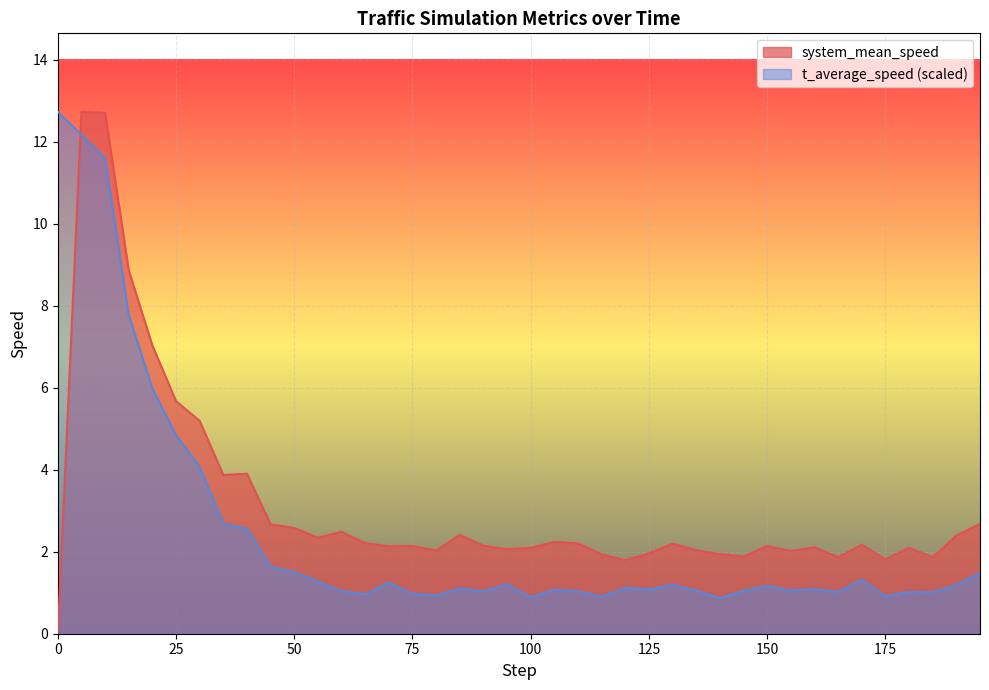

True or false: t_average_speed has a value of 1.2 at 95.0.

True